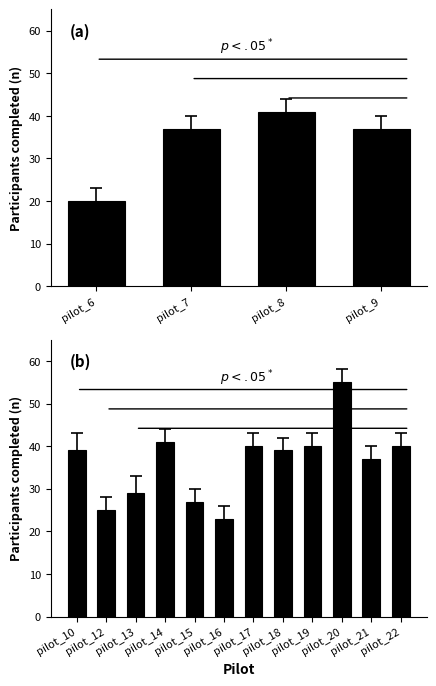

Between pilot_14 and pilot_12, which is larger?

pilot_14